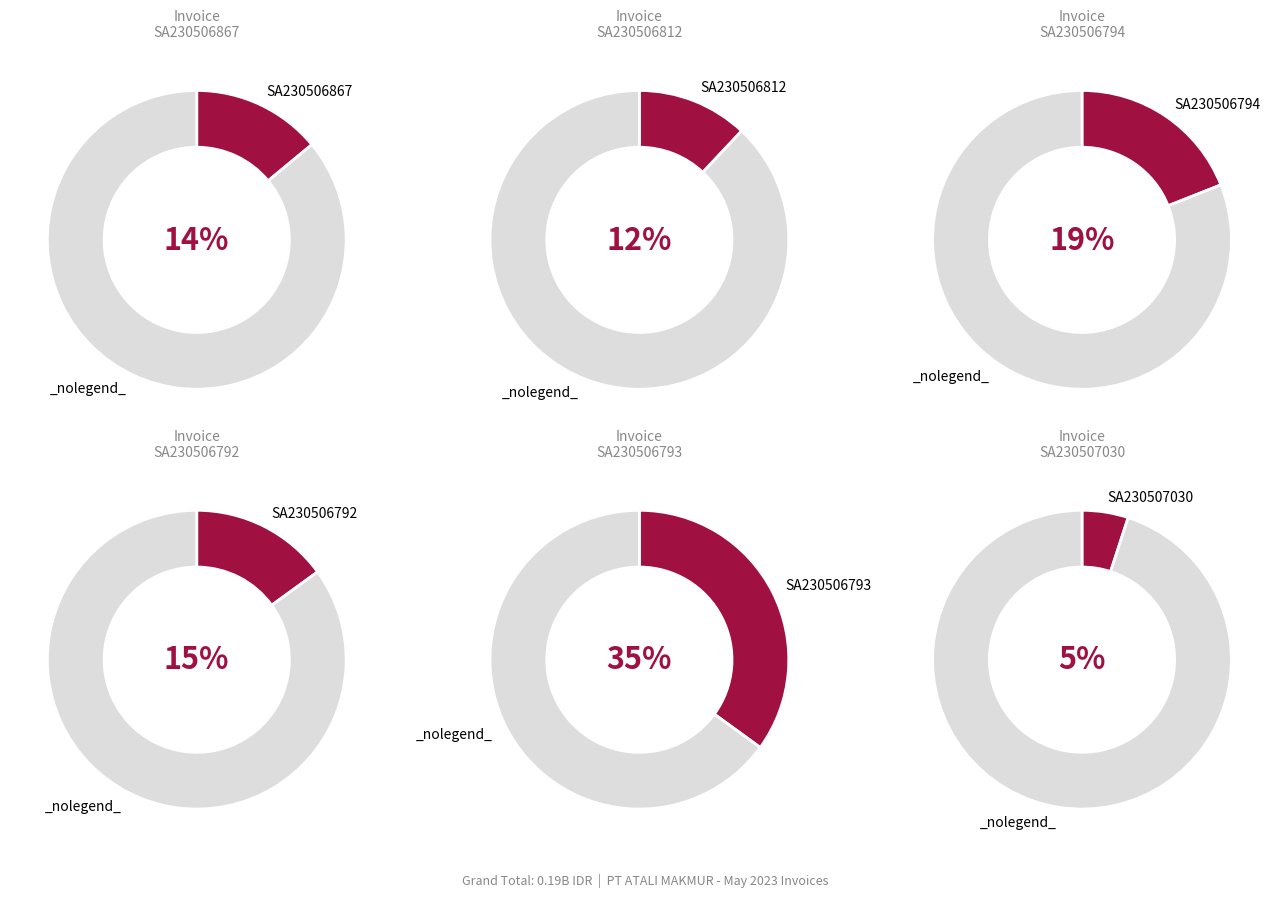

How many segments does this pie chart have?

12